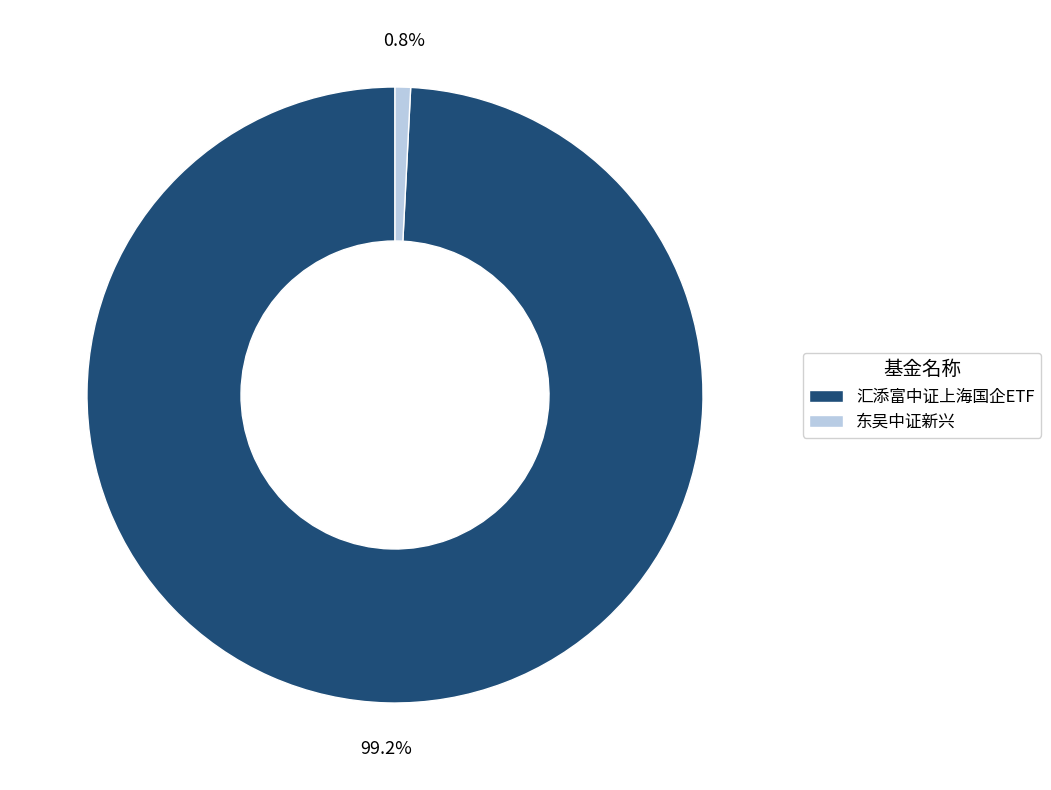

True or false: 汇添富中证上海国企ETF accounts for 89% of the total.

False